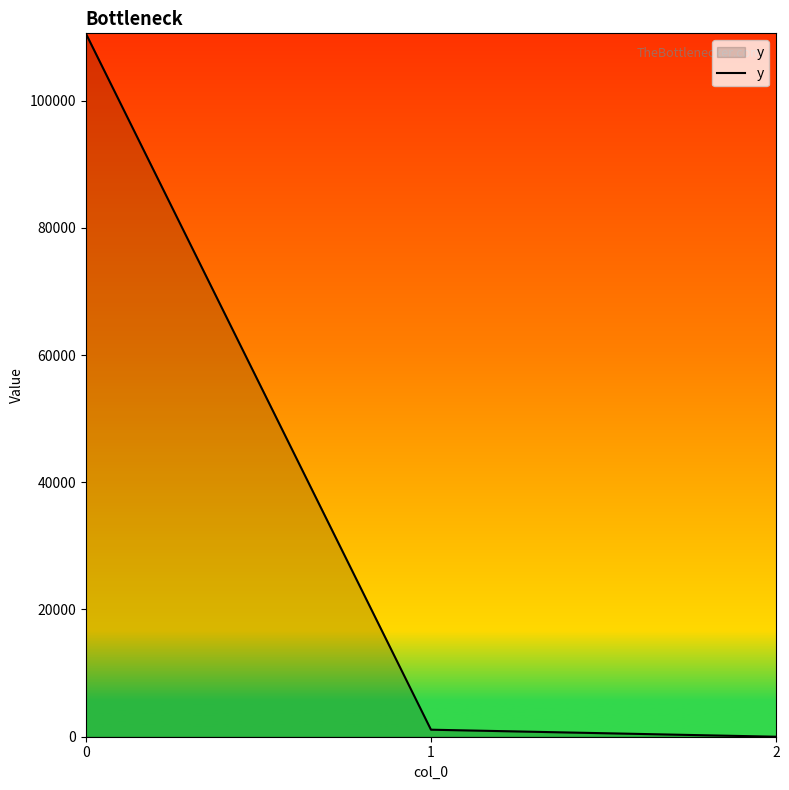

List the labels in order of value, smallest first.

2, 1, 0